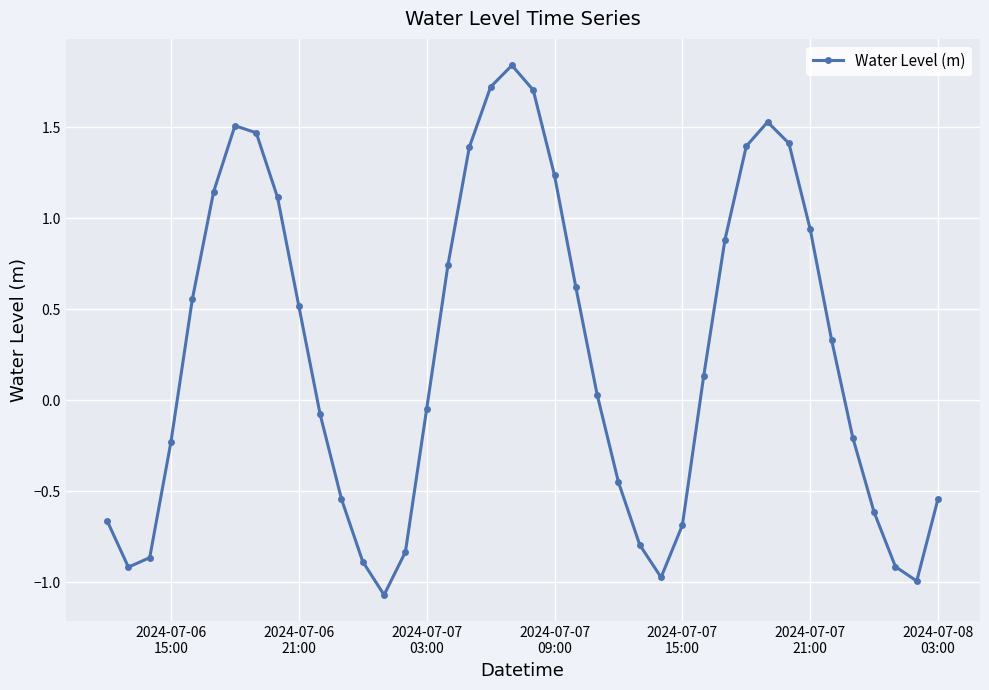

What is the sum of all values?

9.9